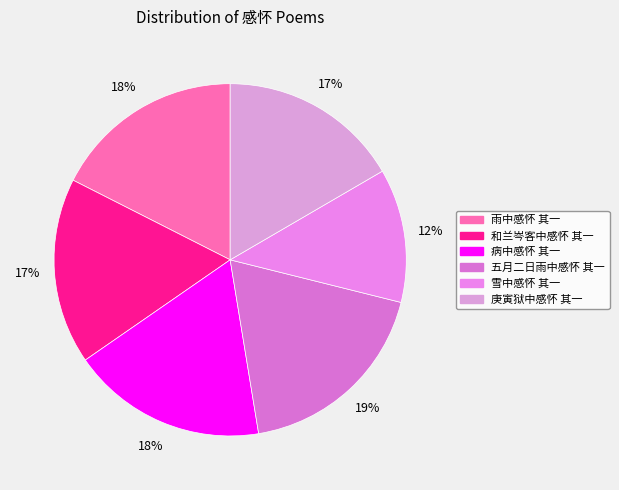

Rank the categories by value from lowest to highest.

雪中感怀 其一, 庚寅狱中感怀 其一, 和兰岑客中感怀 其一, 雨中感怀 其一, 病中感怀 其一, 五月二日雨中感怀 其一